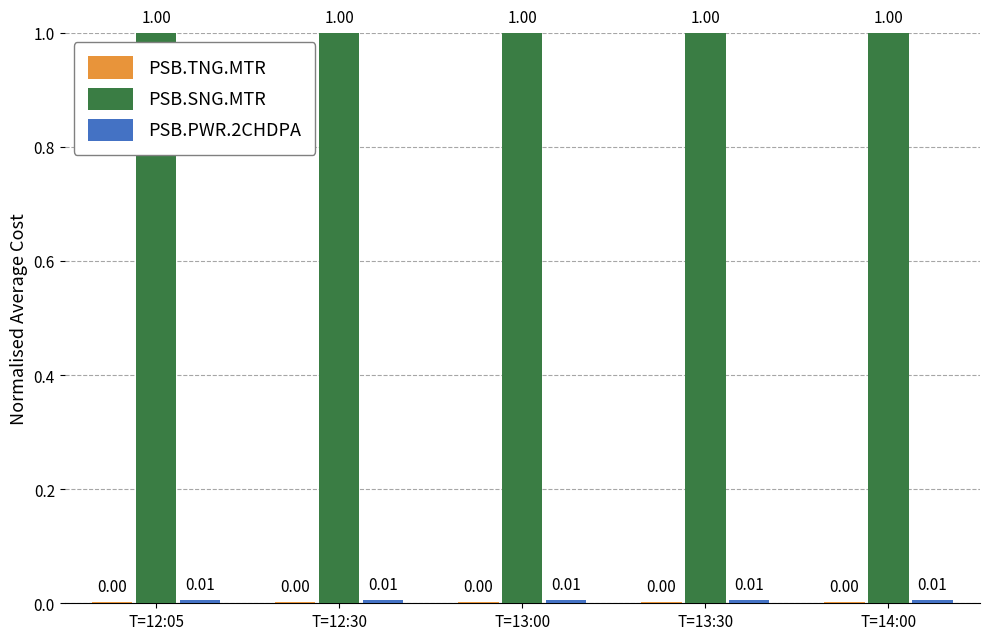

What is the sum of the PSB.SNG.MTR values at T=13:30 and T=12:30?

2.0